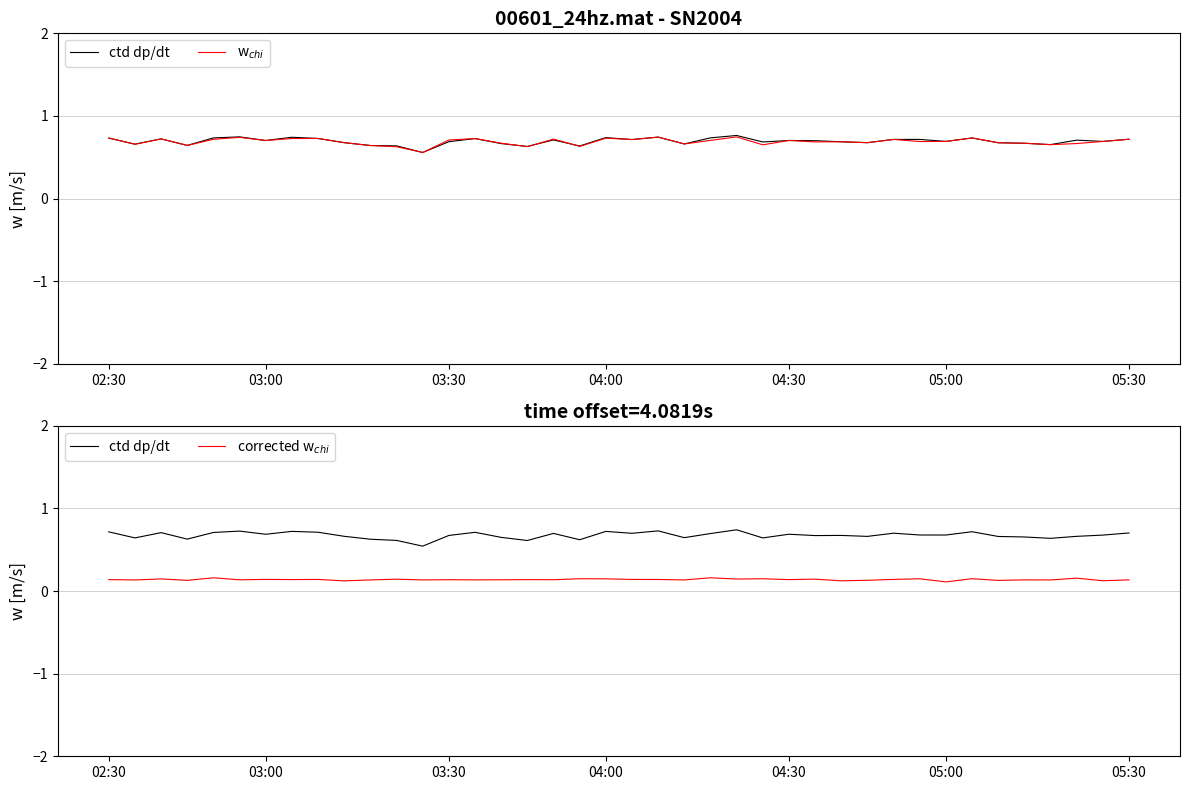

Is it true that ctd dp/dt equals 0.7 at 20?

True